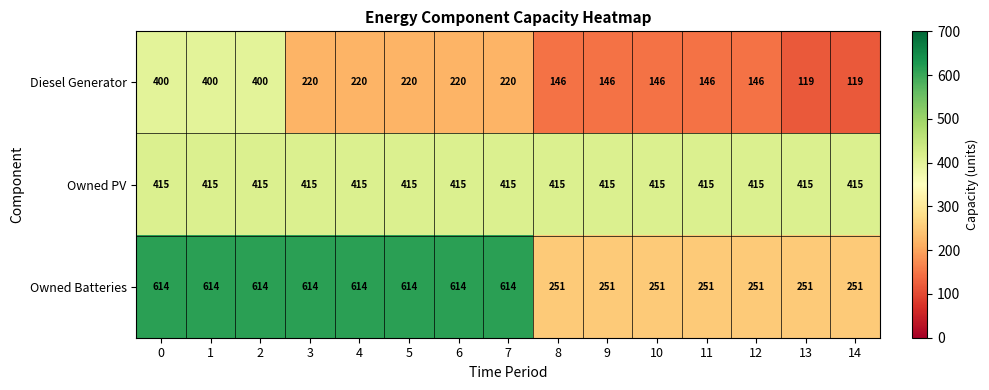

At how many categories does at least one series exceed 261?

15